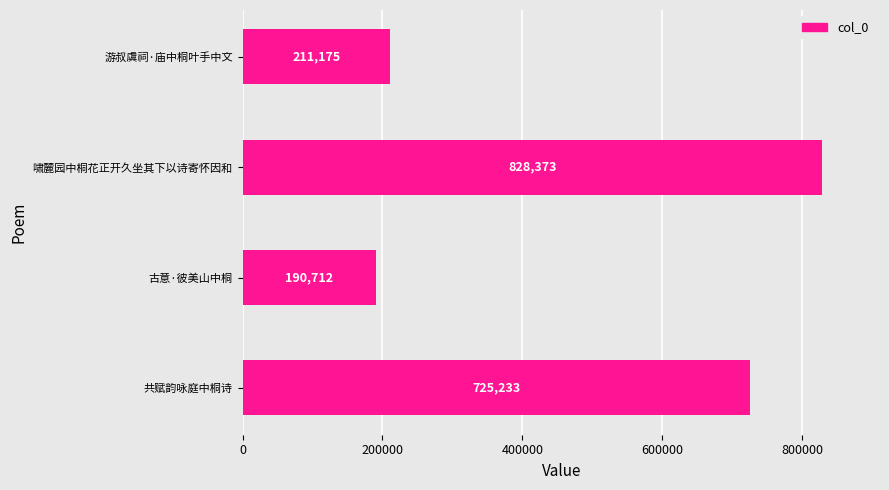

The value at 共赋韵咏庭中桐诗 is 725233. True or false?

True